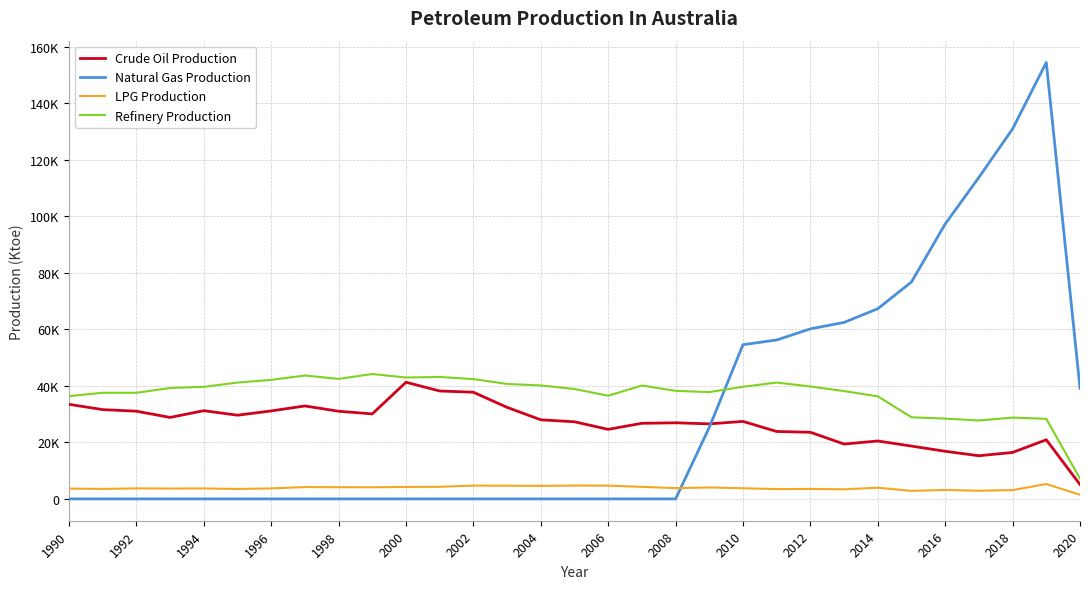

Does the chart have visible grid lines?

Yes